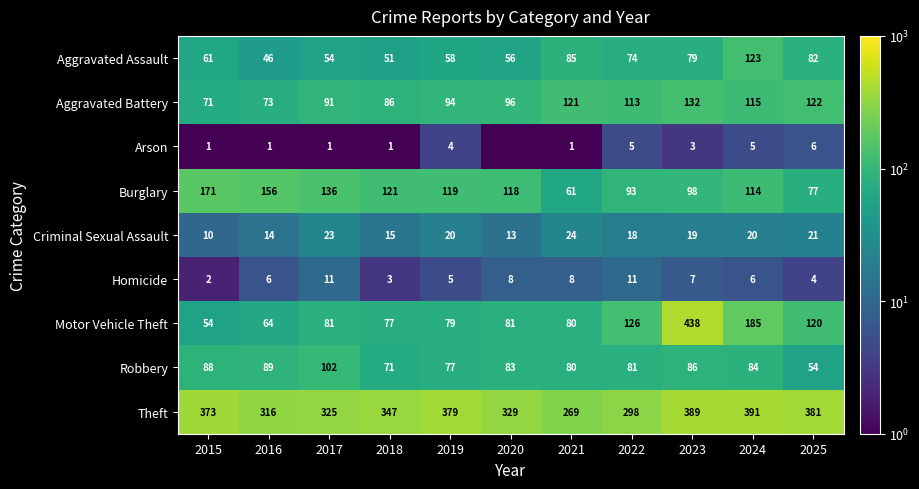

The value of Robbery at 2017 is 43.9. True or false?

False